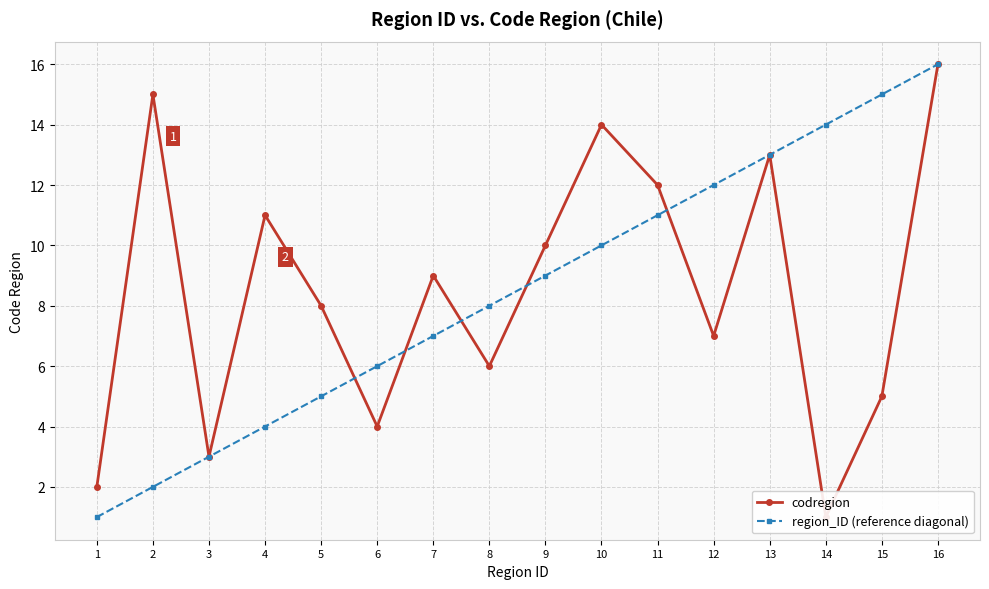

Which category has the highest value in the region_ID (reference diagonal) series?

16